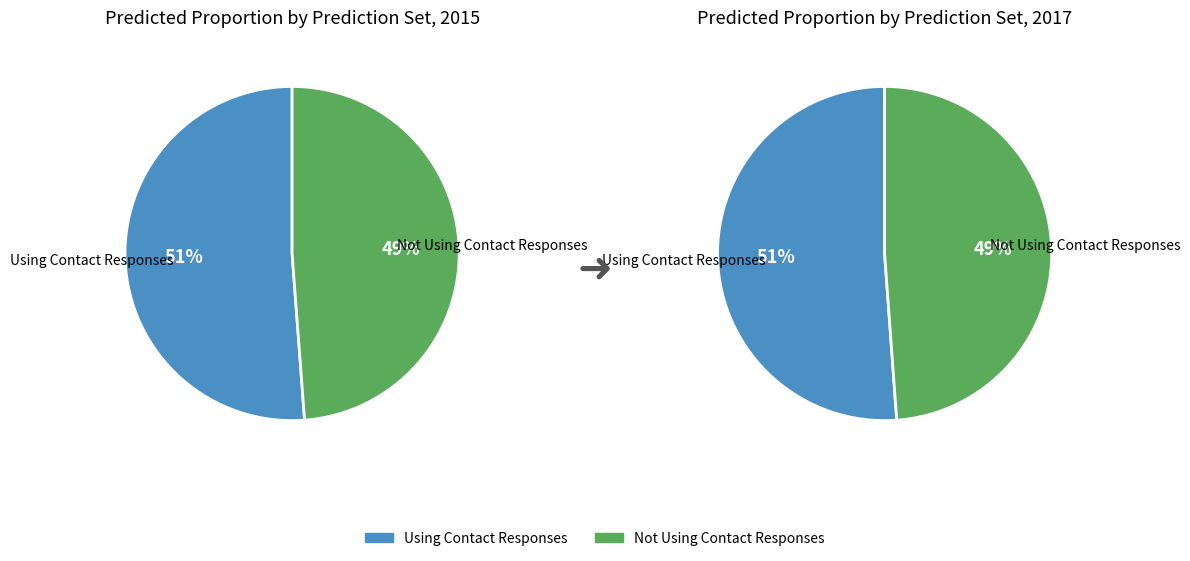

How many slices are in this pie chart?

2